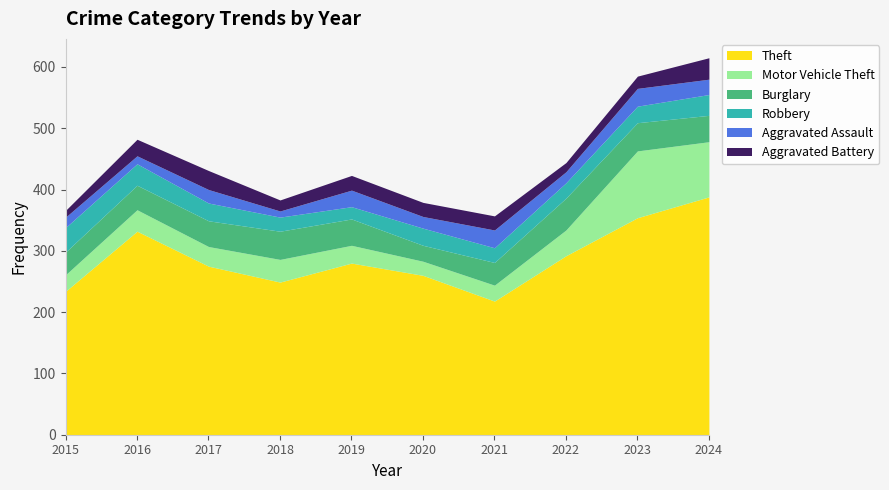

How many interior local peaks does the Robbery series have?

1